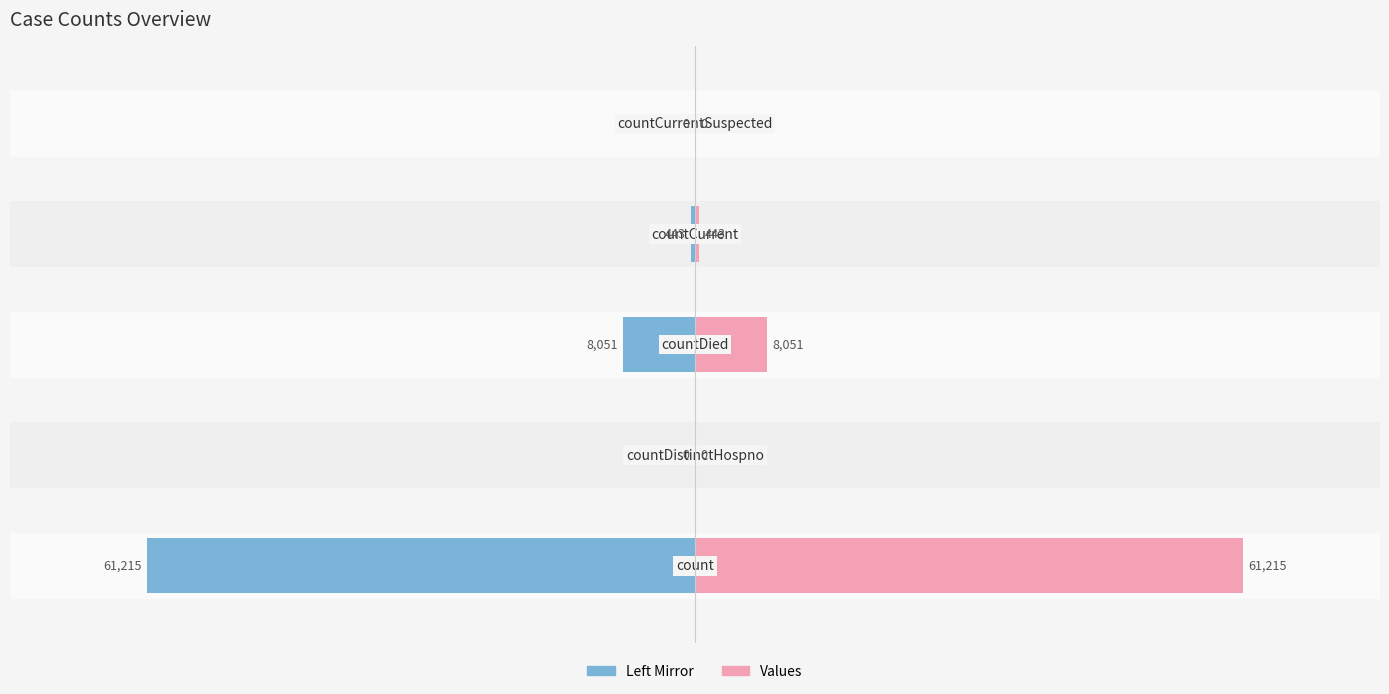

What value does the Values (left mirror) series have at 2?

-8051